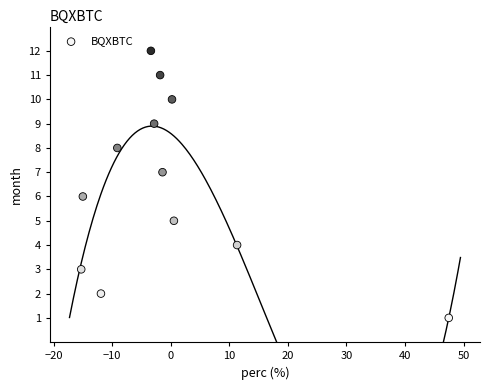

How many points are shown in the scatter plot?

12